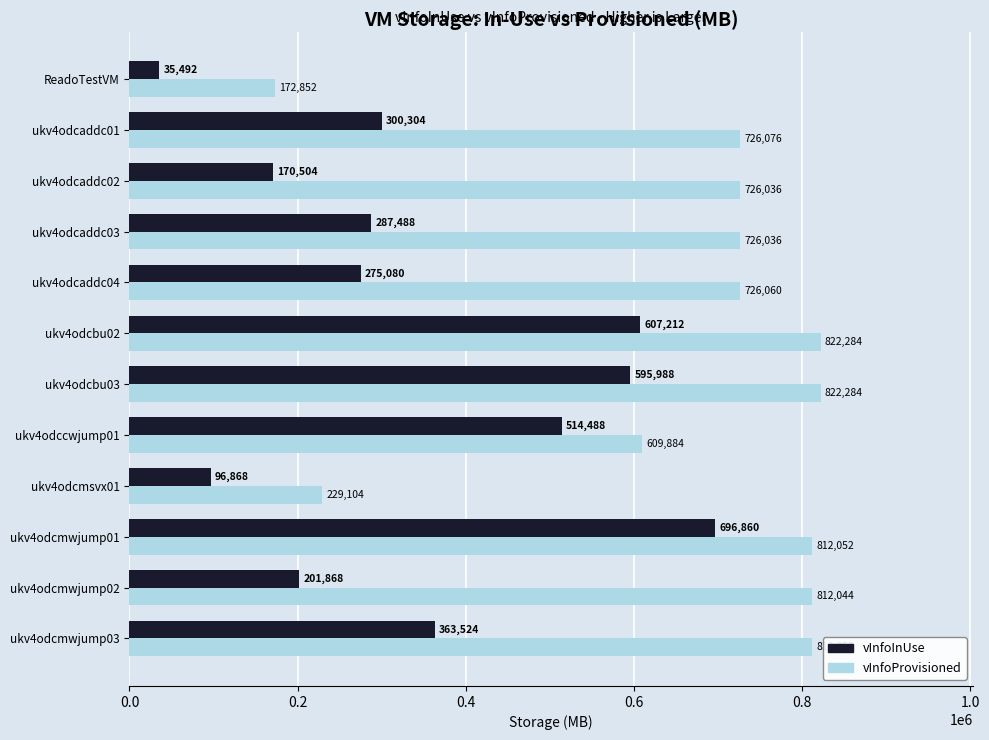

Rank the series by their maximum value, from lowest to highest.

vInfoInUse, vInfoProvisioned